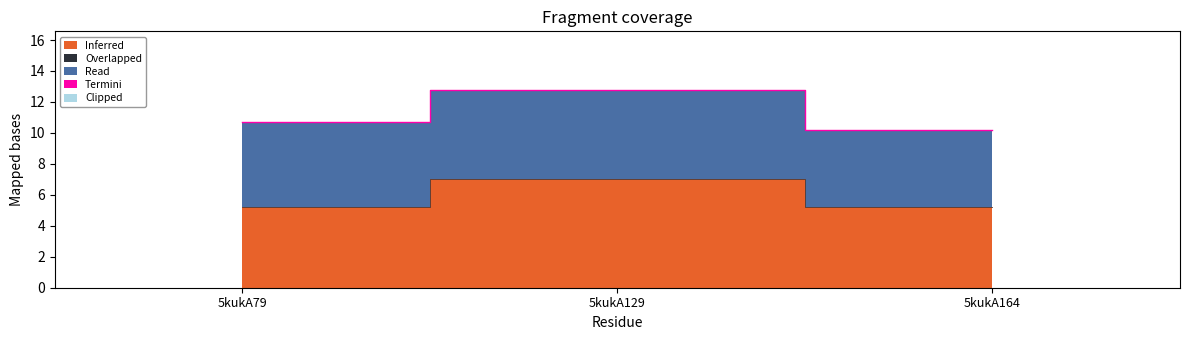

Which series has the largest range (max minus min)?

Inferred